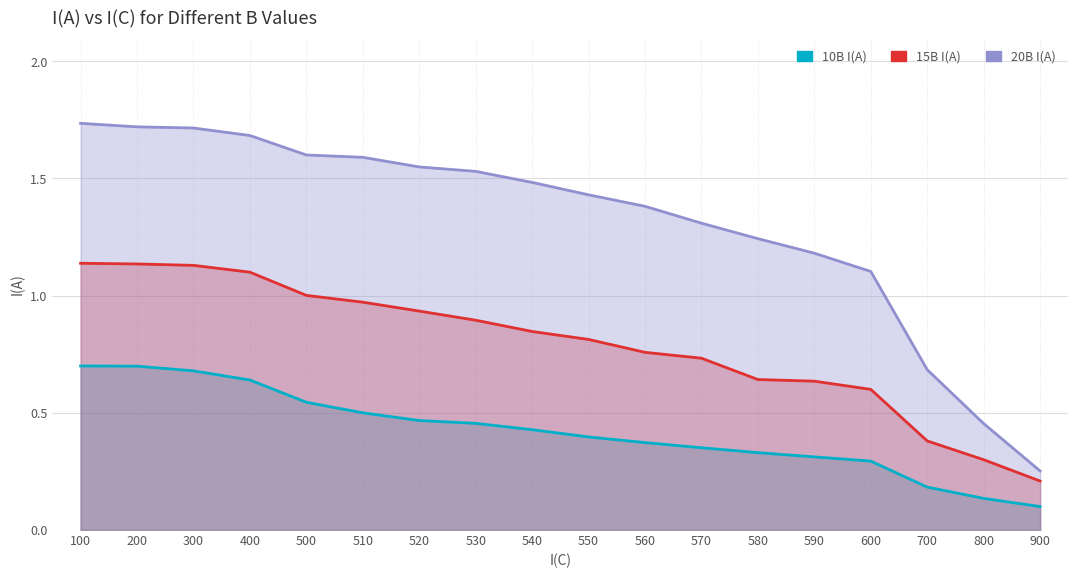

How many distinct data groups are displayed?

3